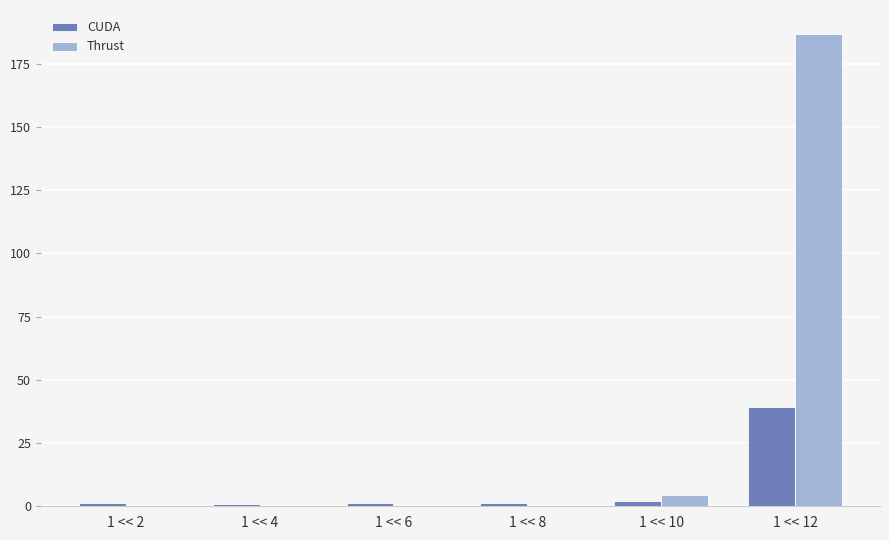

Which series changed the most between 1 << 10 and 1 << 12?

Thrust